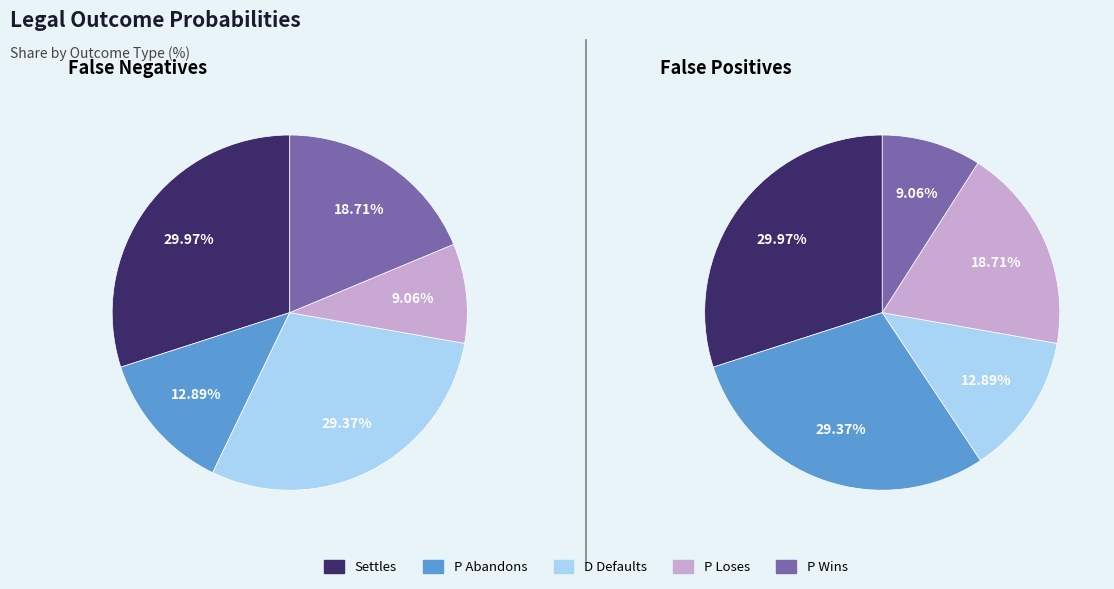

What portion of the pie excludes P Abandons?

87.1%